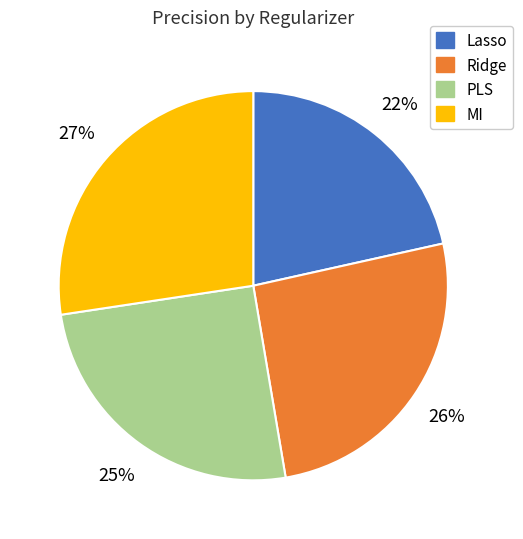

Which slice is the smallest?

Lasso